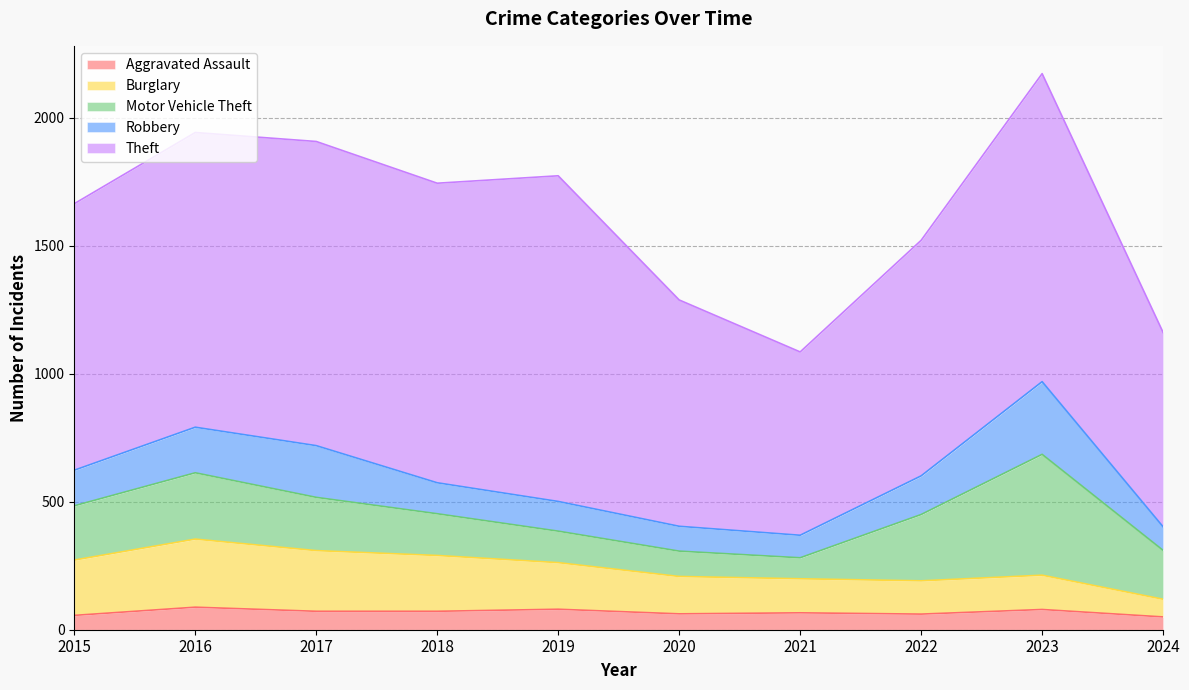

Which series has the largest total across all categories?

Theft